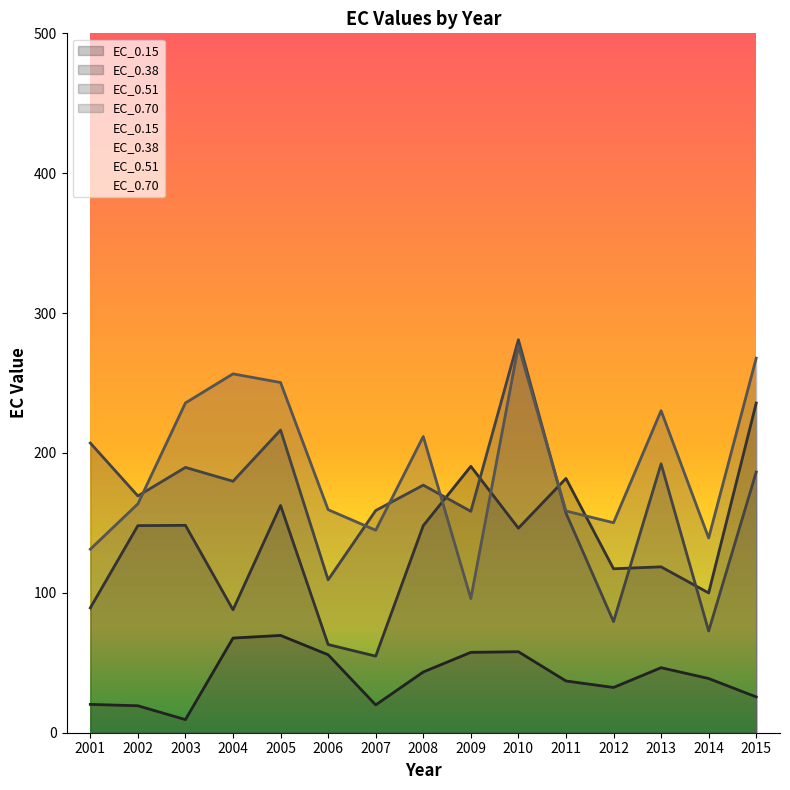

Where is the first local maximum for EC_0.70?

2004